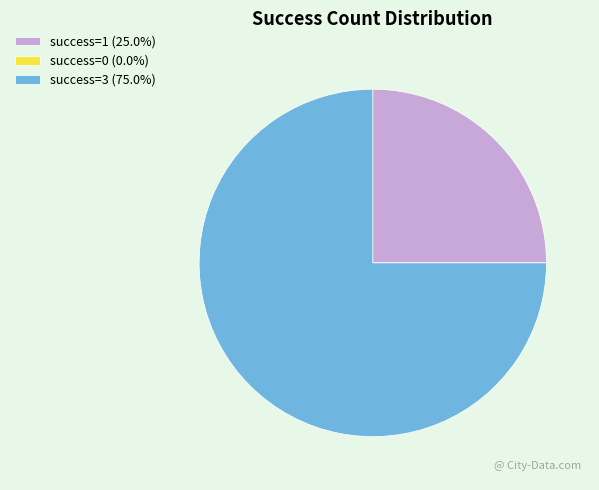

Is the sum of success=1 (25.0%) and success=3 (75.0%) greater than half?

Yes